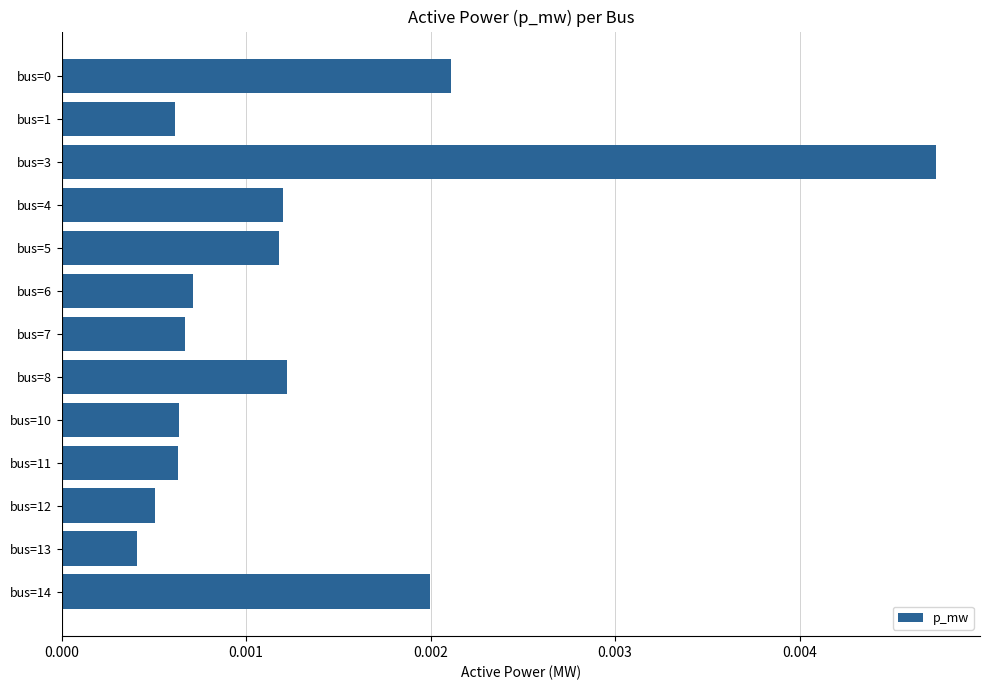

Which label corresponds to the largest value in the chart?

bus=3